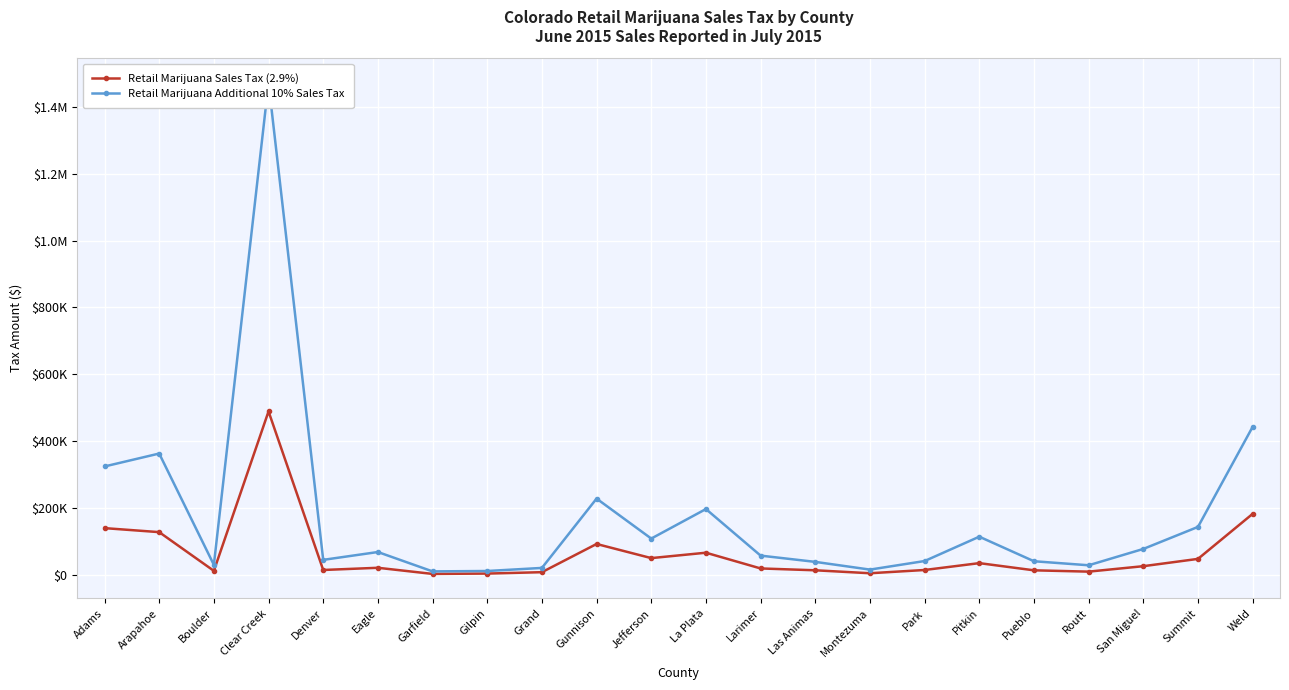

What is the maximum value for Retail Marijuana Sales Tax (2.9%)?

489176